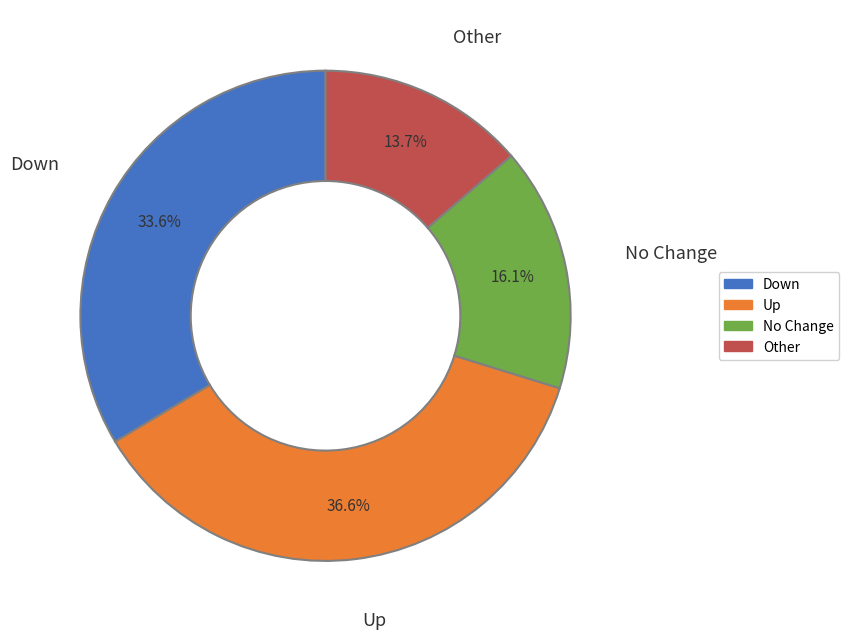

Is there any slice that represents more than half of the pie?

No